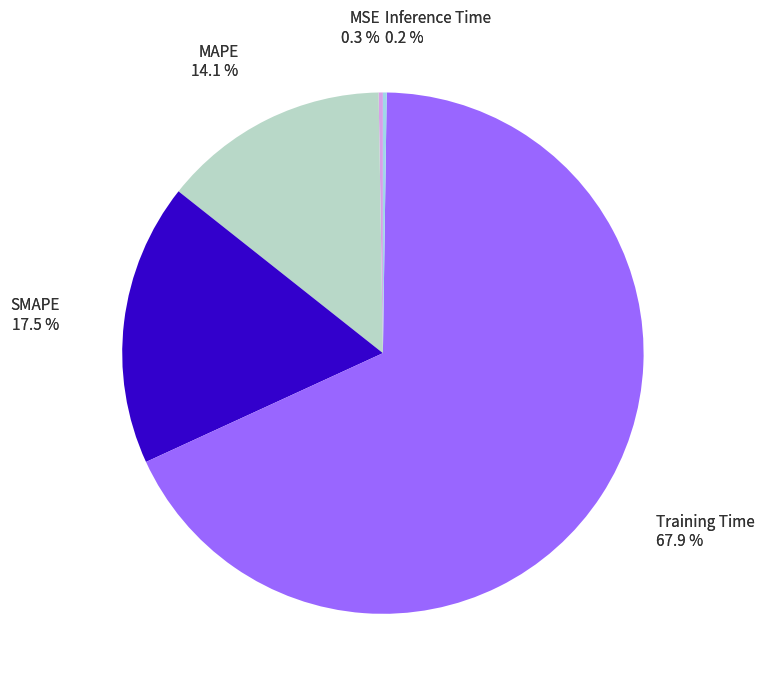

To the nearest percent, what is the average slice percentage?

20%